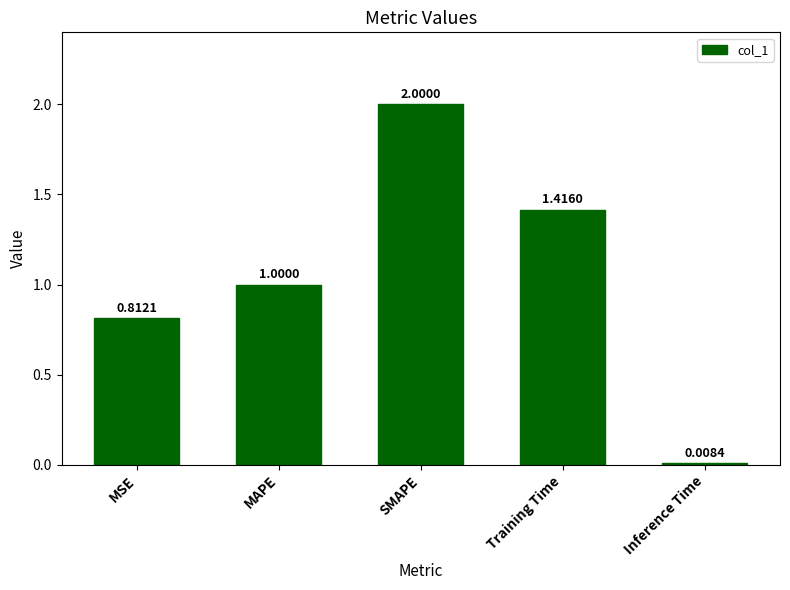

What is the difference between the values at MSE and SMAPE?

1.2